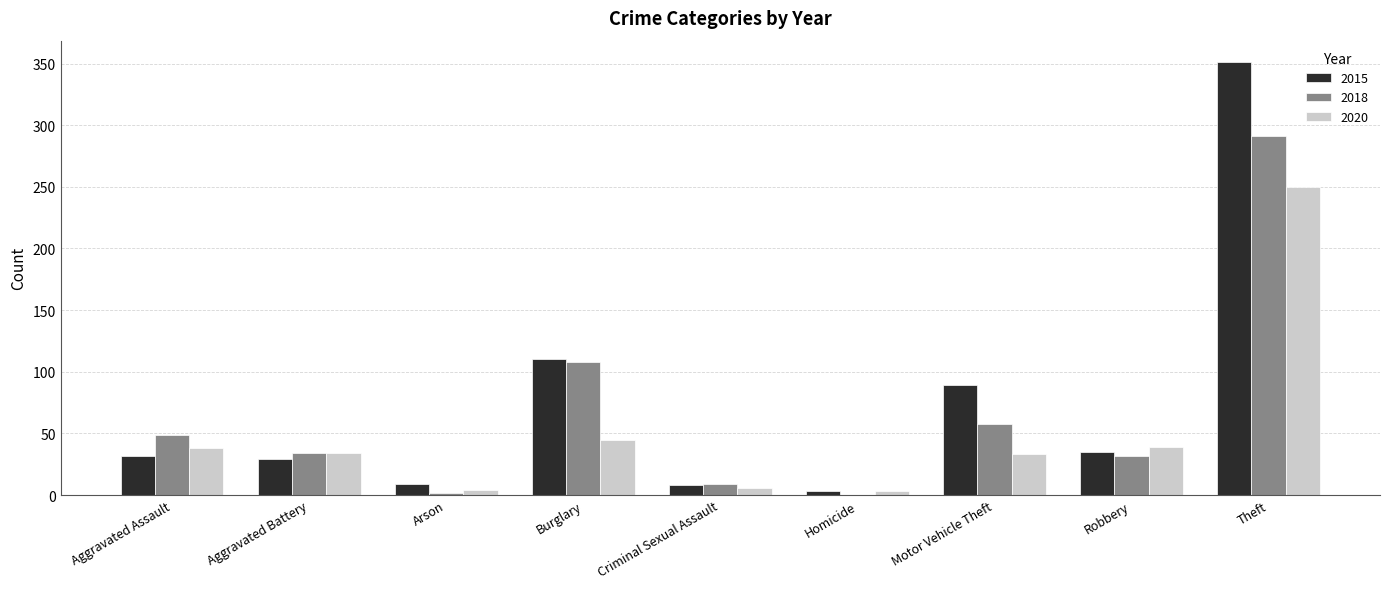

True or false: 2018 has a value of 32 at Robbery.

True